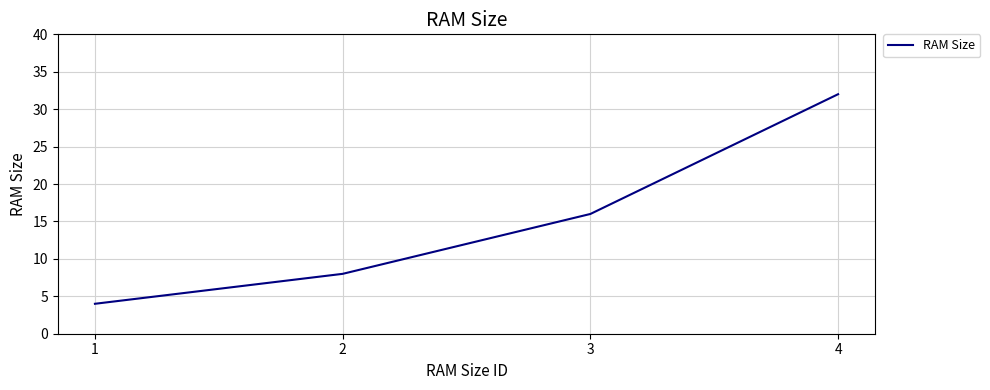

List the labels in order of value, largest first.

4, 3, 2, 1